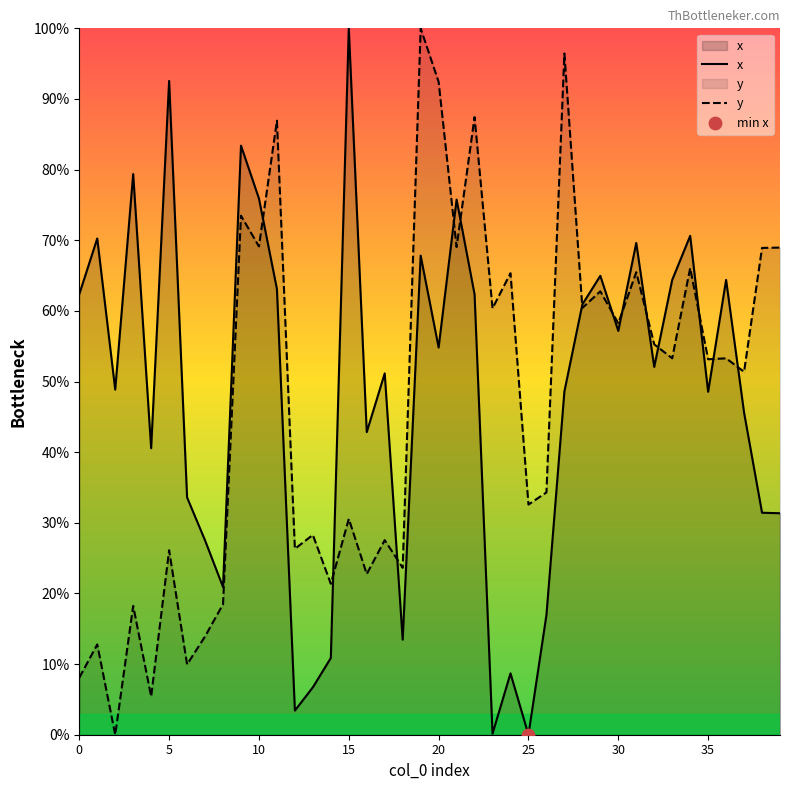

Which series reaches the maximum Y coordinate?

x